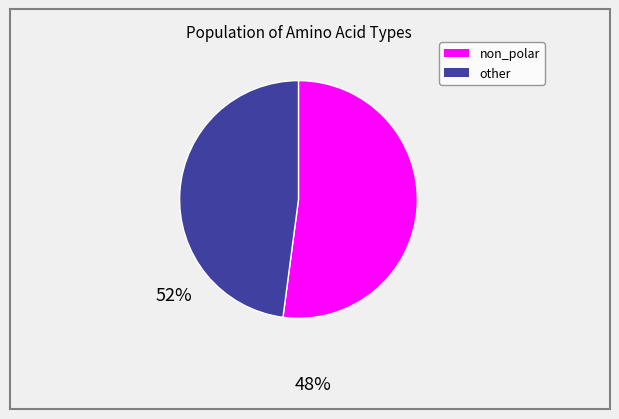

Is it true that non_polar is 59% of the pie?

False